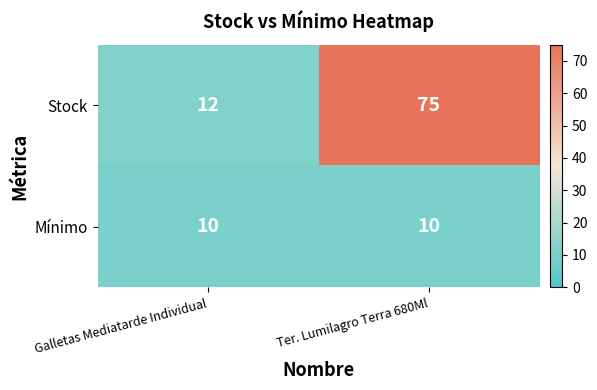

How many series are shown in this chart?

2